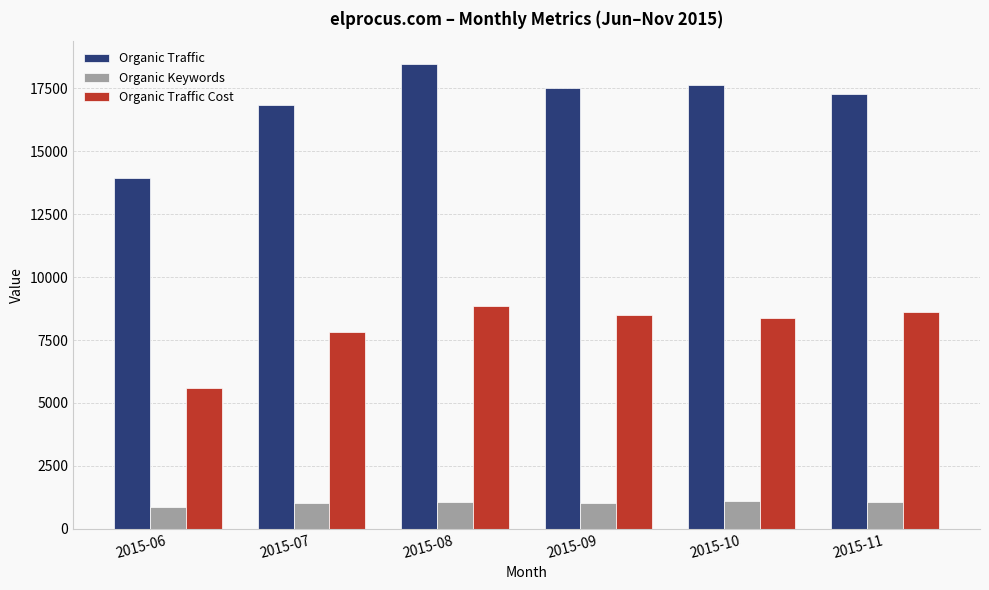

What is the maximum value shown in the chart?

18450